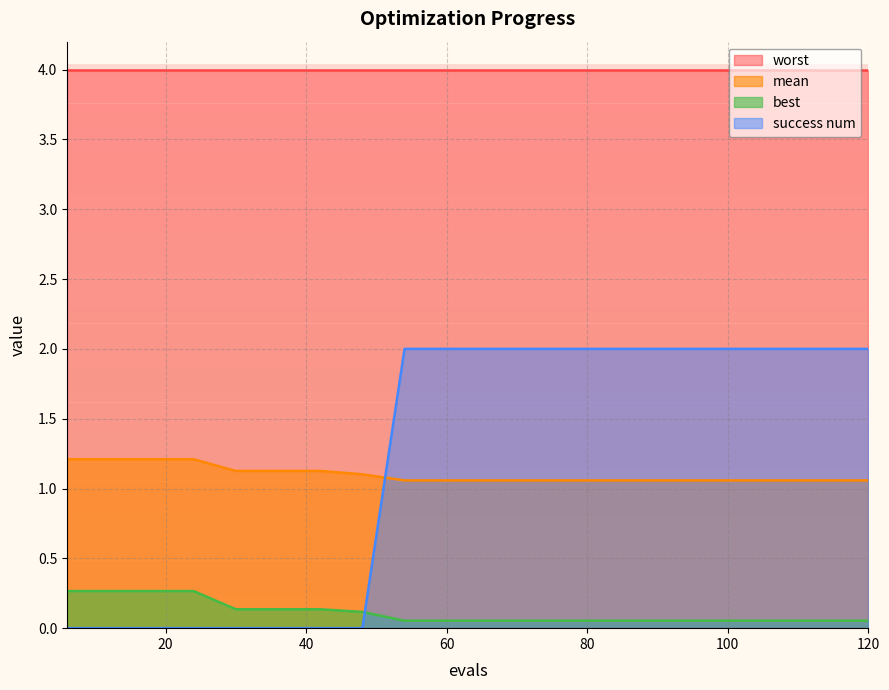

What is the approximate value of success num at 78?

2.0